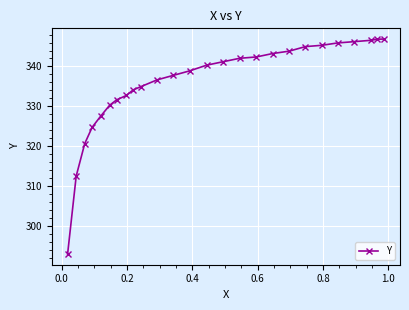

What is the average value?

335.8